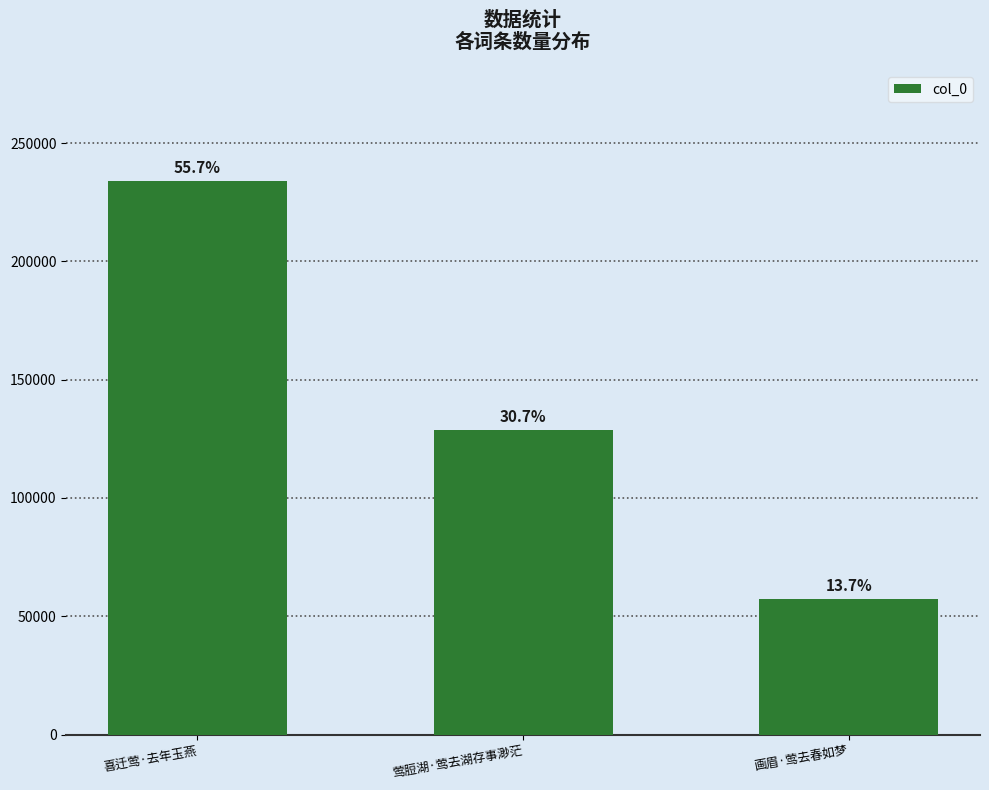

Rank the categories by value from lowest to highest.

画眉·莺去春如梦, 莺脰湖·莺去湖存事渺茫, 喜迁莺·去年玉燕